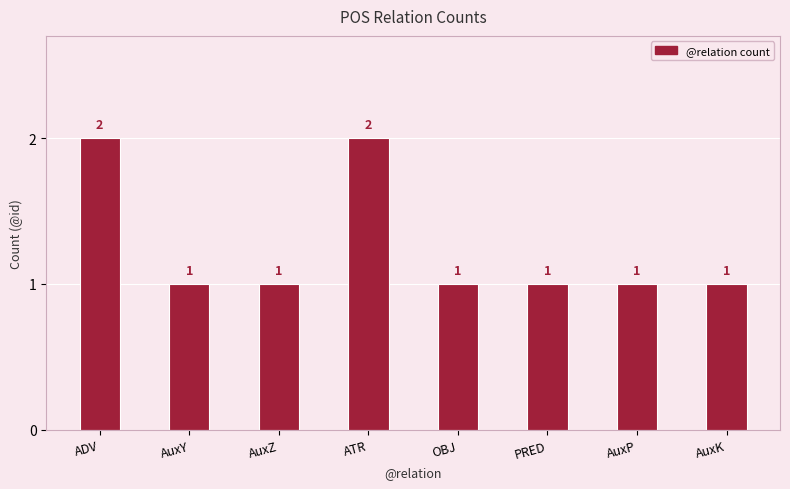

Which has a higher value, ATR or AuxP?

ATR